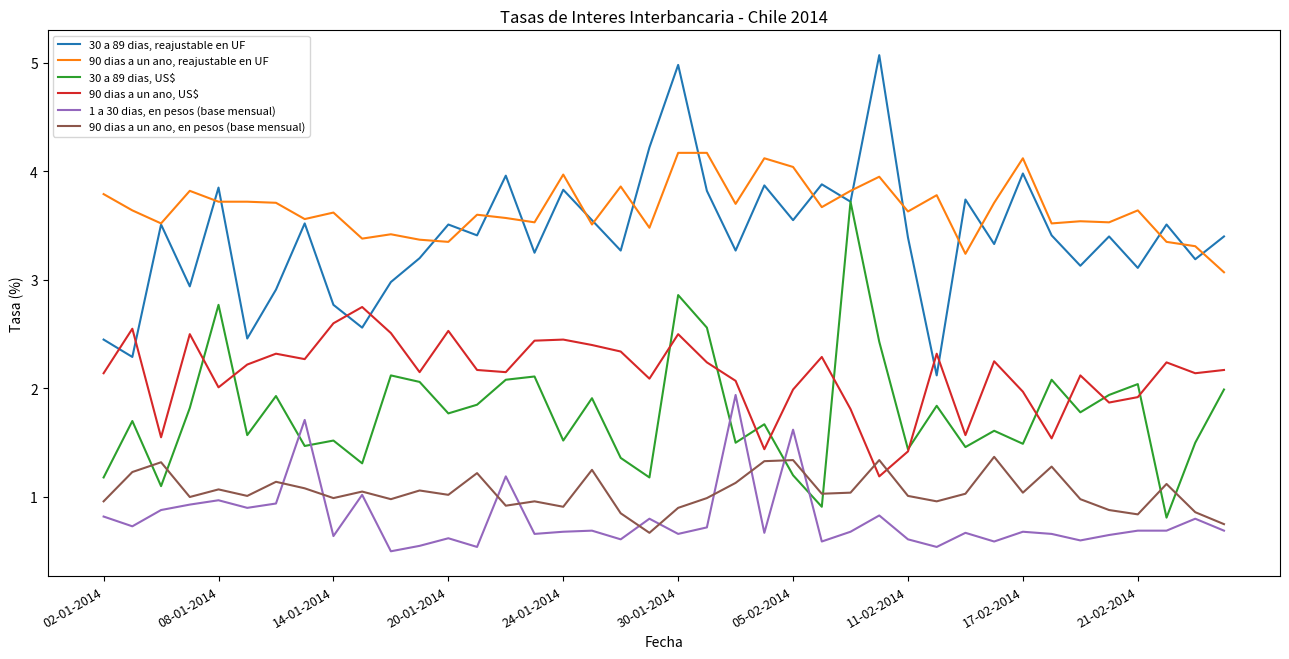

True or false: 1 a 30 dias, en pesos (base mensual) and 30 a 89 dias, US$ cross at least once.

True